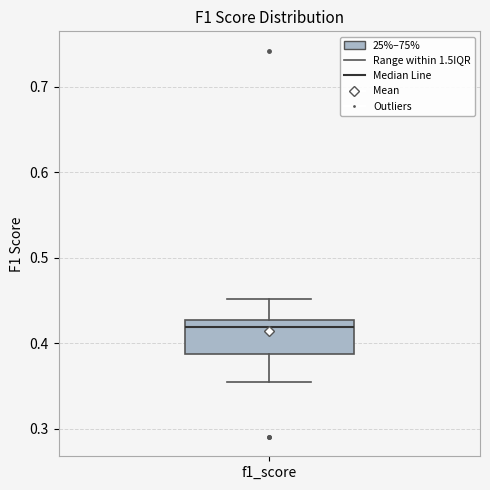

Transcribe this box plot: give where the median line is, the range the box spans, and where the two whiskers end, as read against the y-axis. The values are not printed on the chart, so give them approximately, as read against the axis.

median 0.42, box 0.39 to 0.43, whiskers 0.35 to 0.45